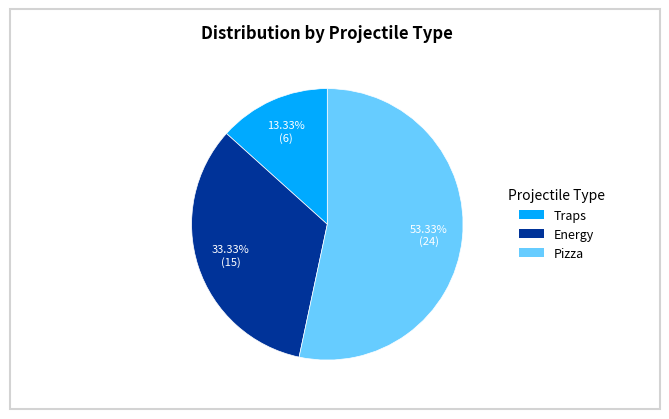

Which category accounts for the majority?

Pizza